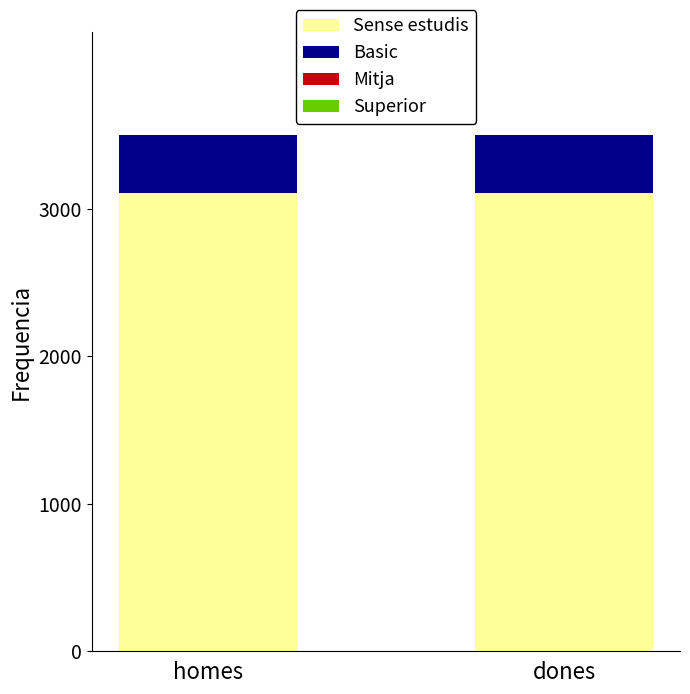

Is it true that Sense estudis equals 3111 at homes?

True